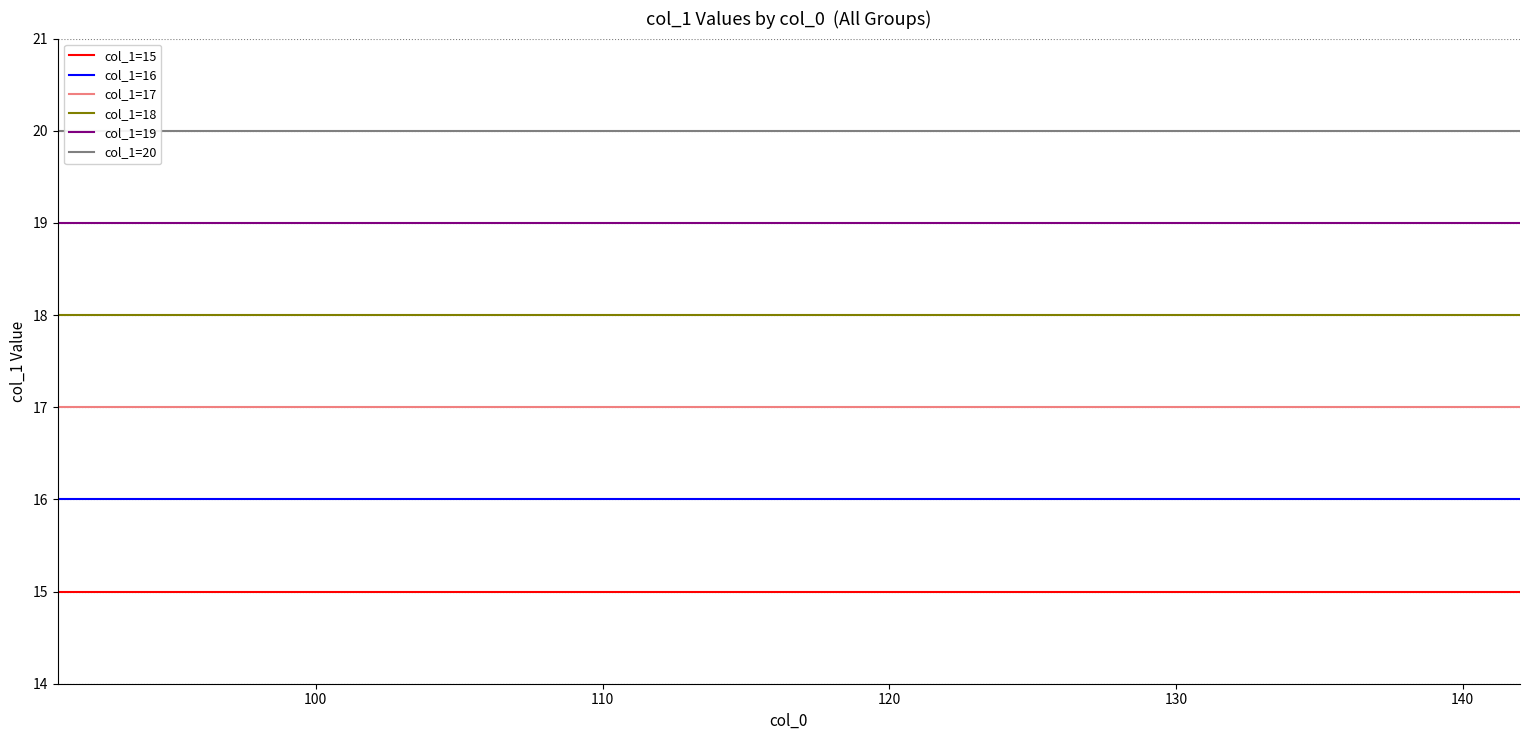

What is the approximate value of col_0=91 at 18?

18